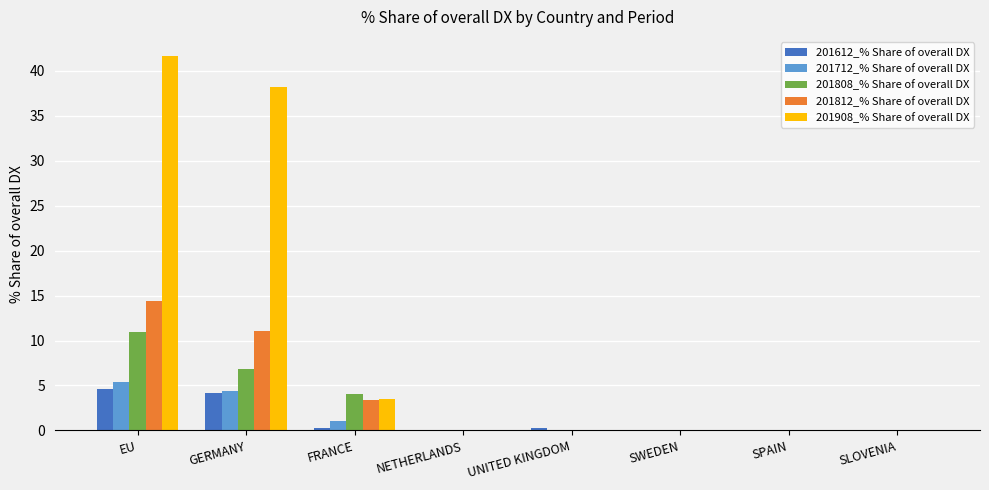

Reading left to right, transcribe all the data shown in this chart.

201612_% Share of overall DX: 4.6	4.1	0.2	0.0	0.2	0.0	0.0	0.0
201712_% Share of overall DX: 5.4	4.4	1.1	0.0	0.0	0.0	0.0	0.0
201808_% Share of overall DX: 11.0	6.9	4.1	0.0	0.0	0.0	0.0	0.0
201812_% Share of overall DX: 14.4	11.0	3.4	0.0	0.0	0.0	0.0	0.0
201908_% Share of overall DX: 41.7	38.2	3.5	0.0	0.0	0.0	0.0	0.0